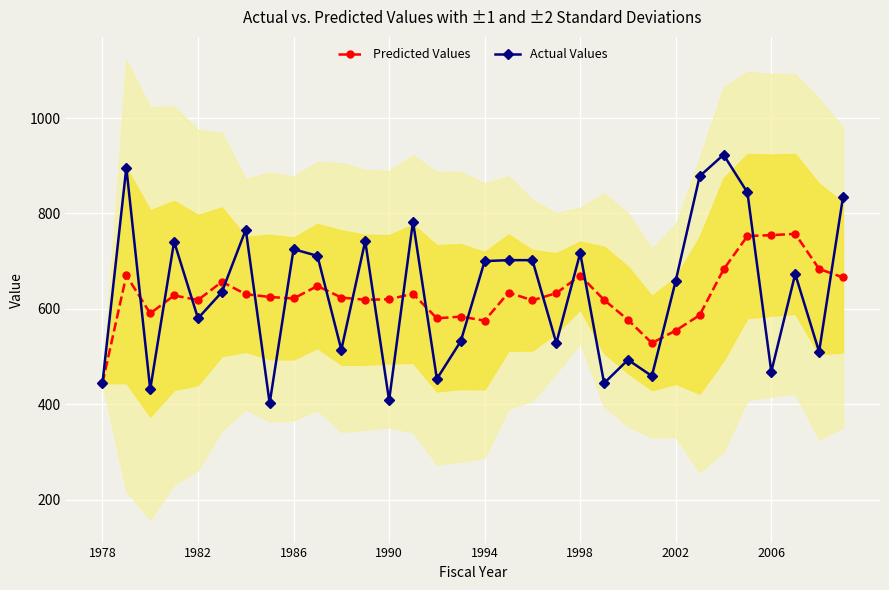

At how many categories does at least one series exceed 737?

11